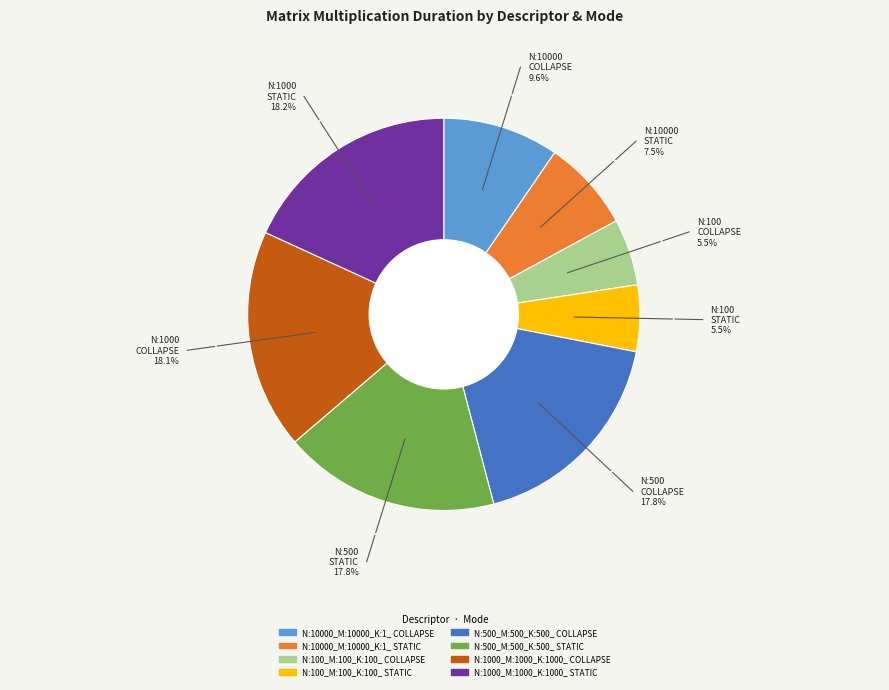

What is the ratio of the value at N:100_M:100_K:100_ STATIC to the value at N:1000_M:1000_K:1000_ COLLAPSE?

0.3